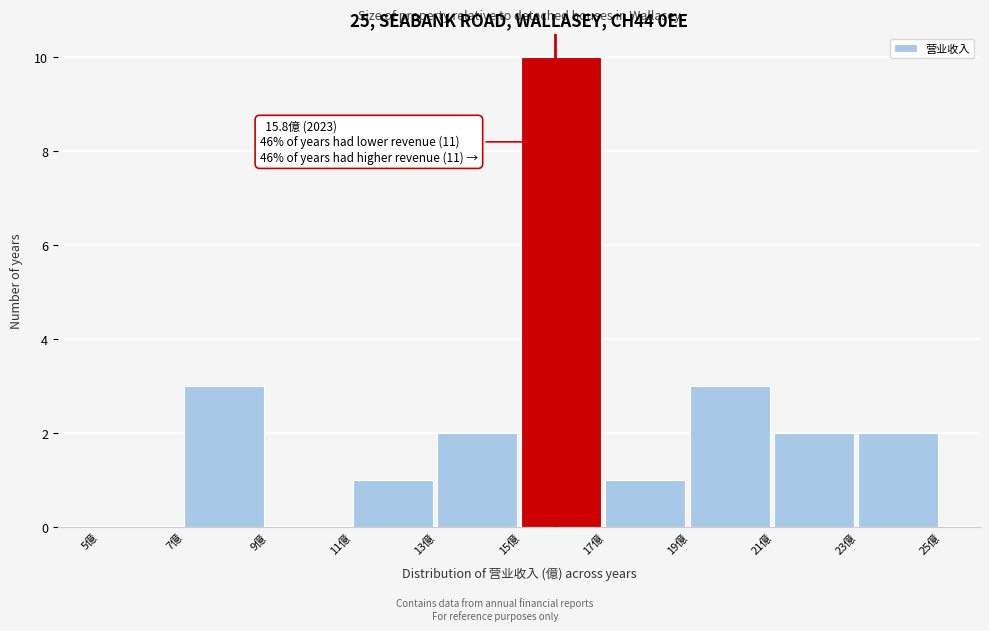

Over which range of the x-axis is the bar tallest?

15 to 17